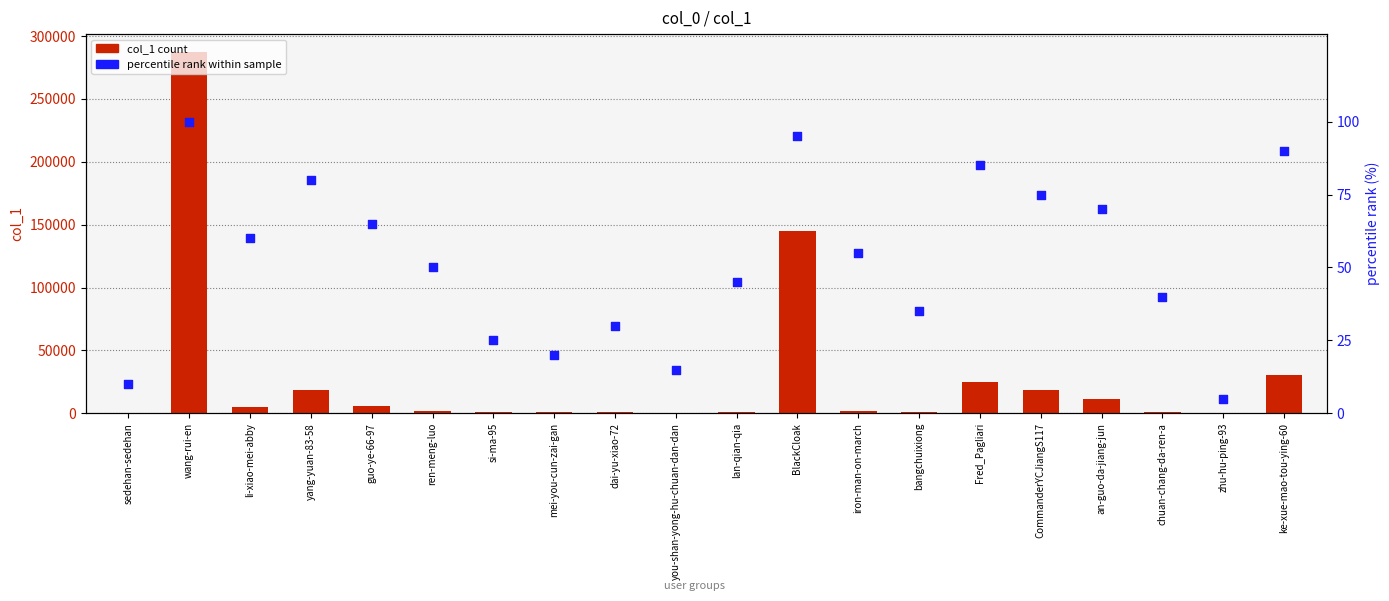

Which series reaches the minimum Y coordinate?

percentile rank within sample